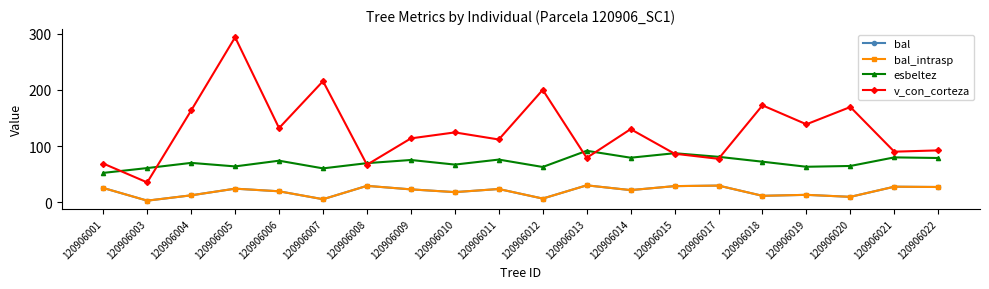

Is this an area chart (filled region under the line)?

No